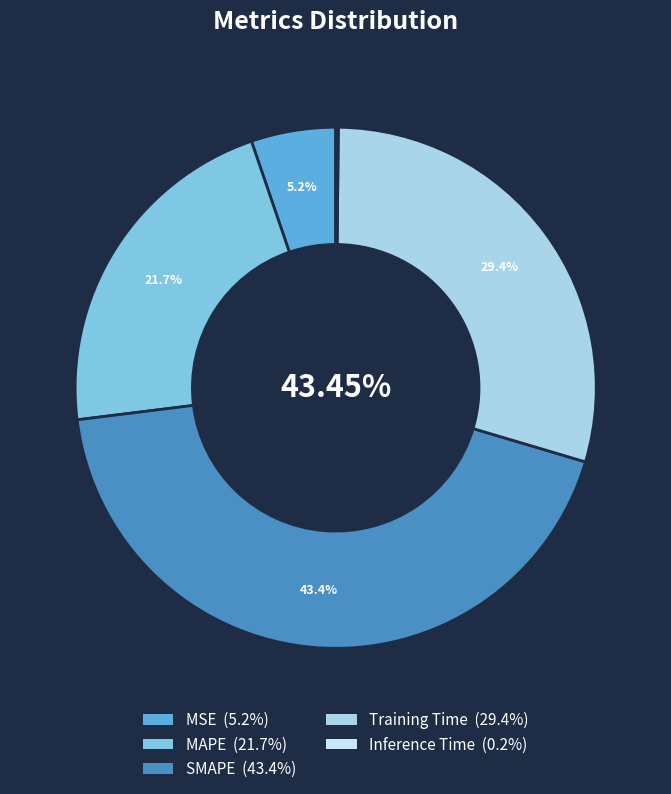

What percentage is NOT represented by Training Time?

70.6%